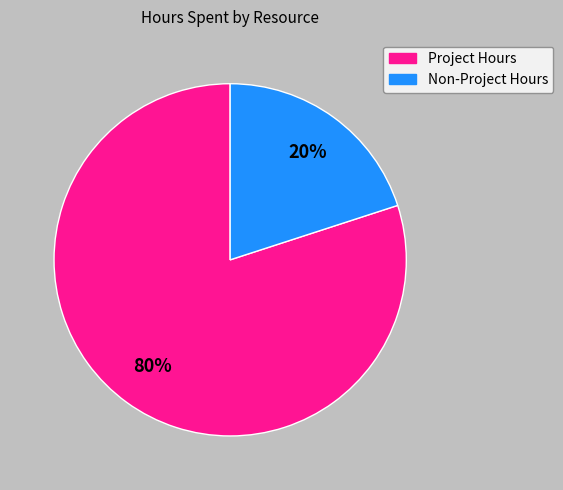

How many segments does this pie chart have?

2